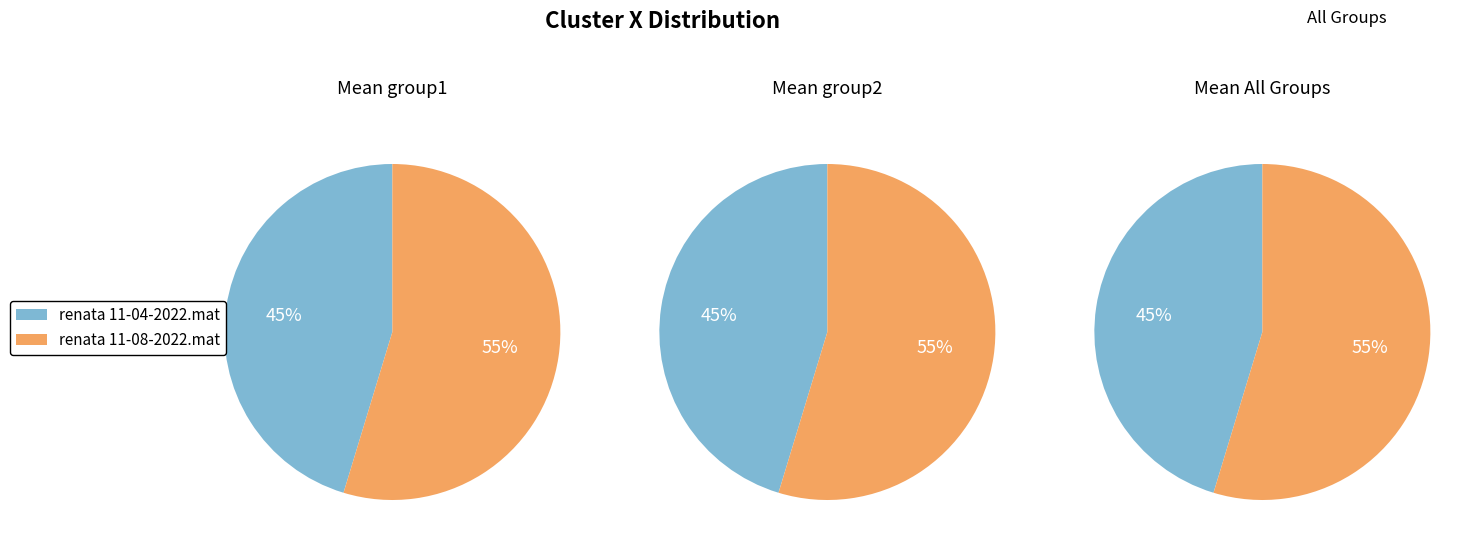

To the nearest percent, what portion does renata 11-08-2022.mat represent?

55%